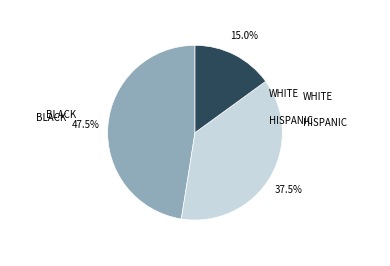

Does any single category account for the majority?

No